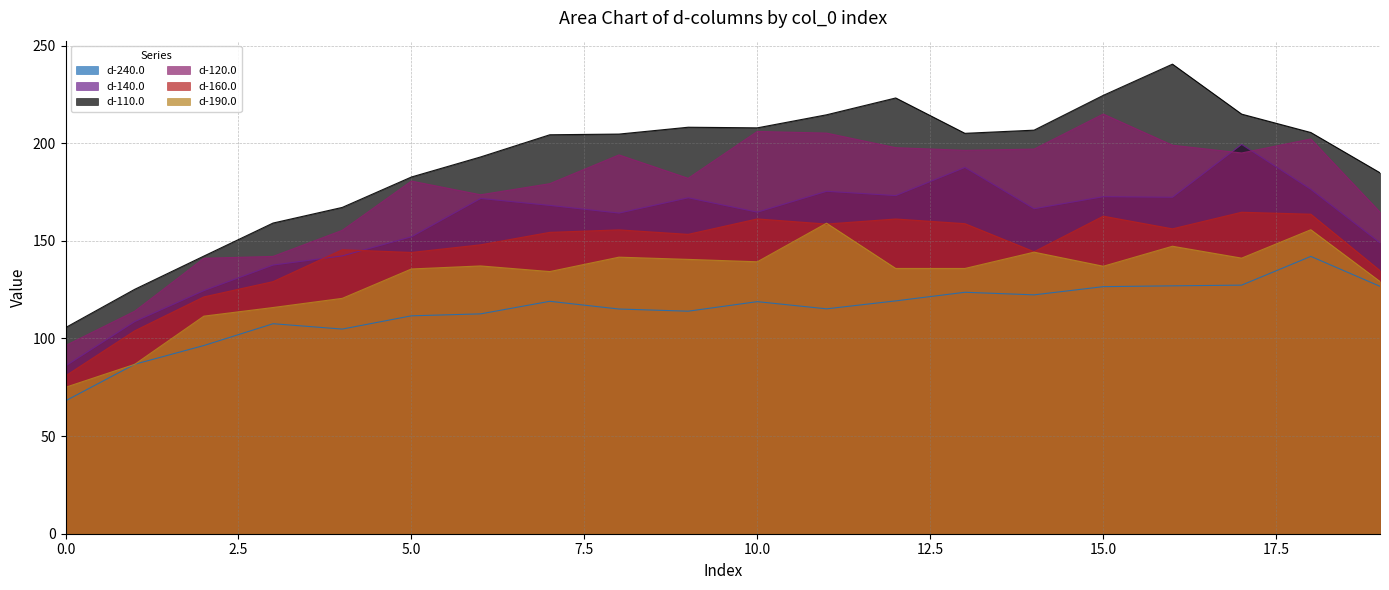

Between 6 and 15, which is larger?

15